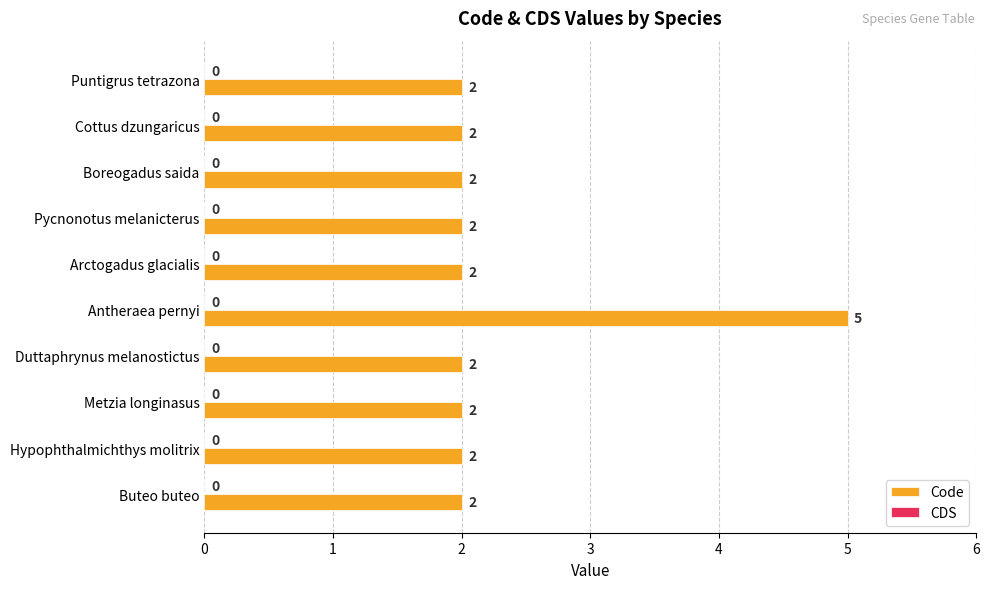

Which category has the highest value across all series?

Antheraea pernyi